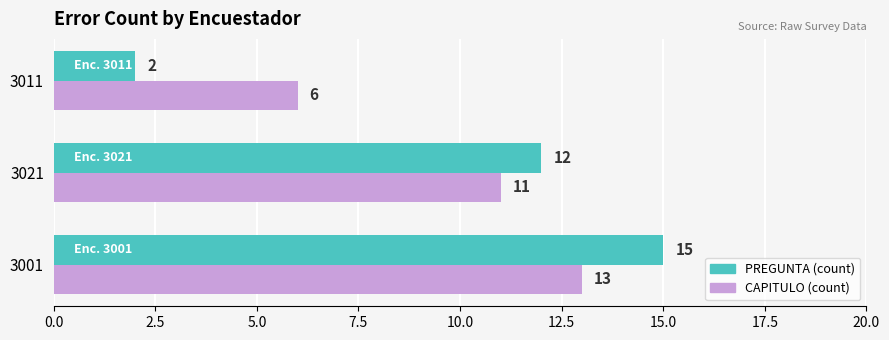

Count the number of categories in the chart.

3